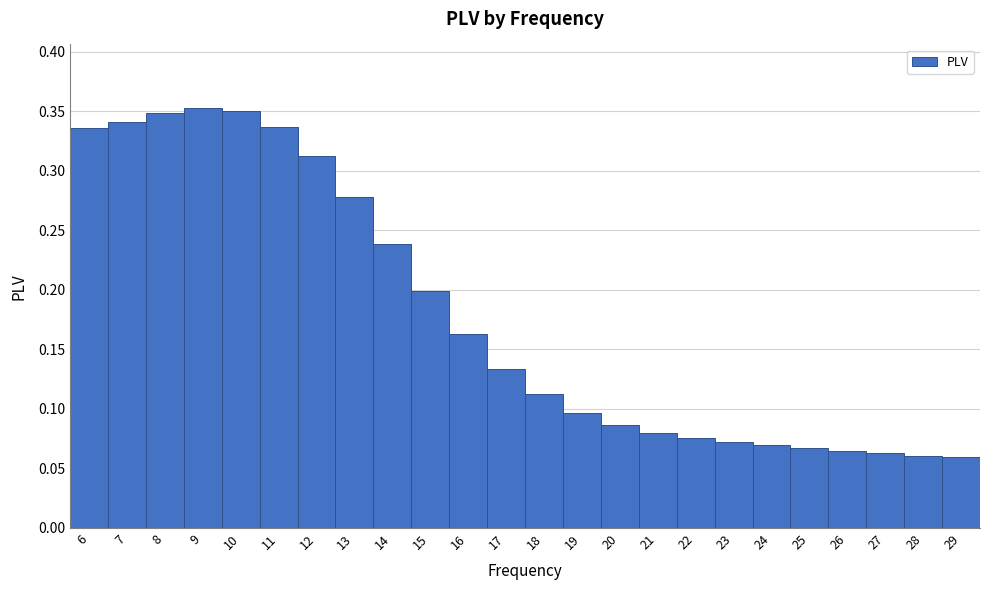

How tall is the bar that spans 8.5 to 9.5 on the x-axis? The values are not printed on the chart, so give them approximately, as read against the axis.

0.355